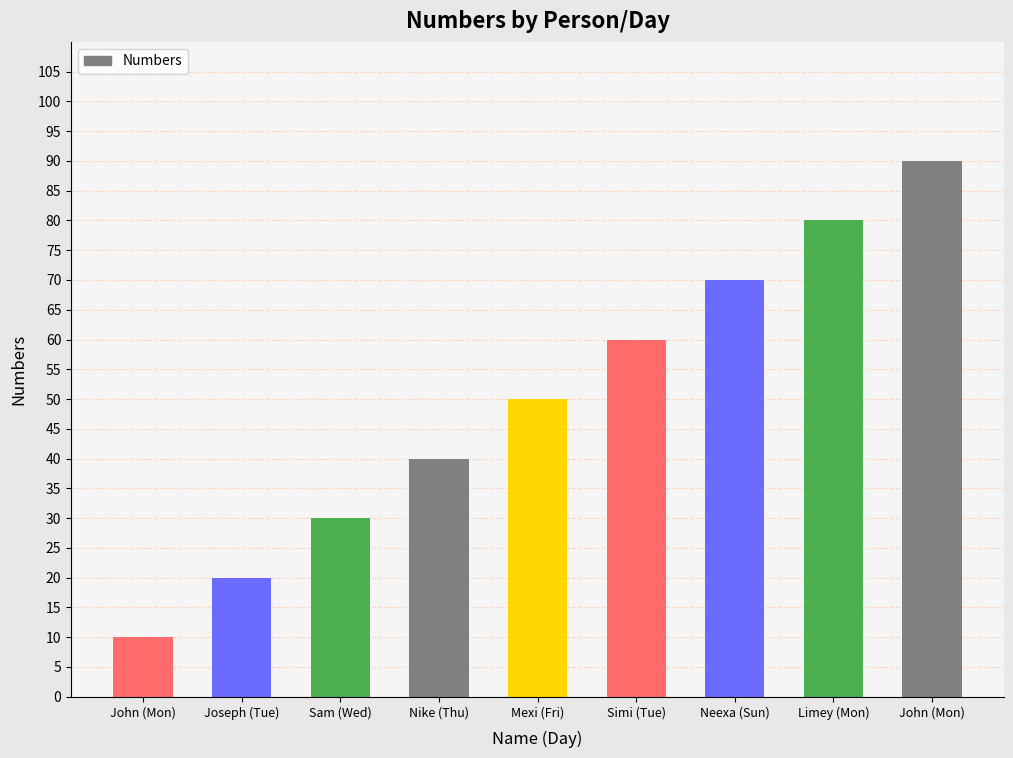

Count the number of data series in this chart.

1